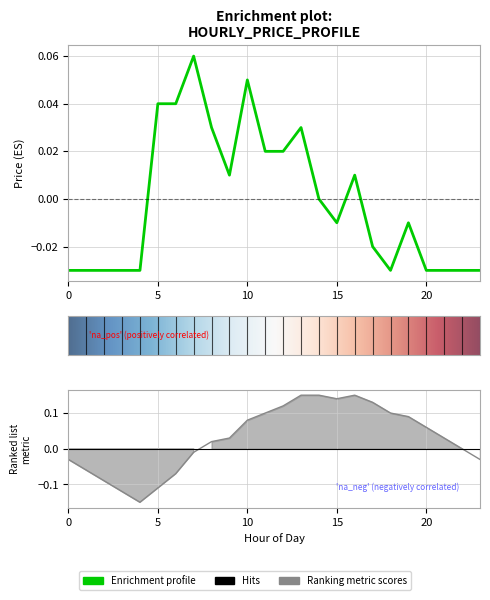

Between 9 and 12, which is larger?

12